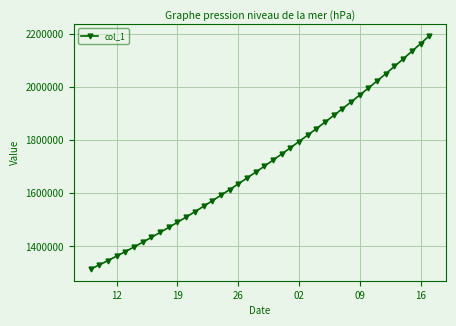

How many categories are shown in the chart?

40